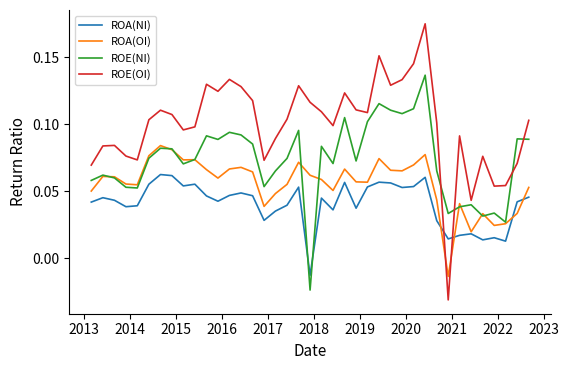

After their last crossing, which series has the higher values: ROA(OI) or ROE(OI)?

ROE(OI)